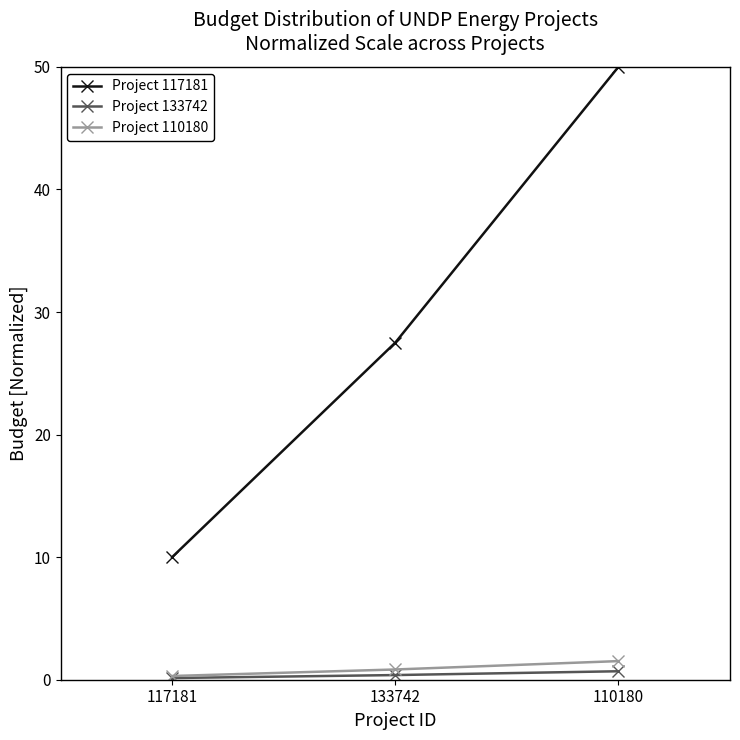

The Project 133742 series shows 0.7 at 110180. True or false?

True